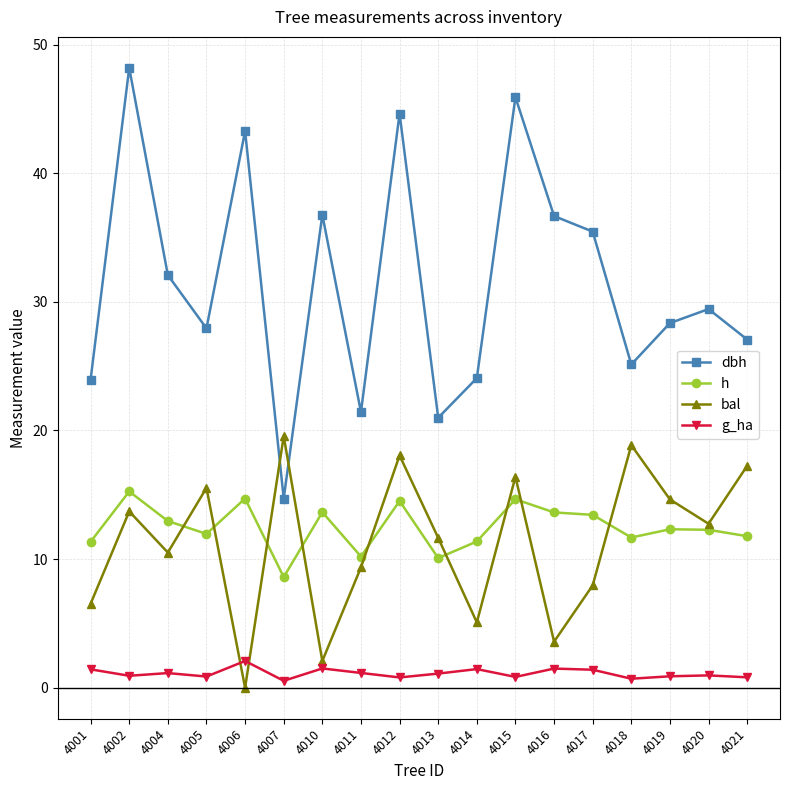

True or false: bal has more than 0 points higher than both neighbors.

True